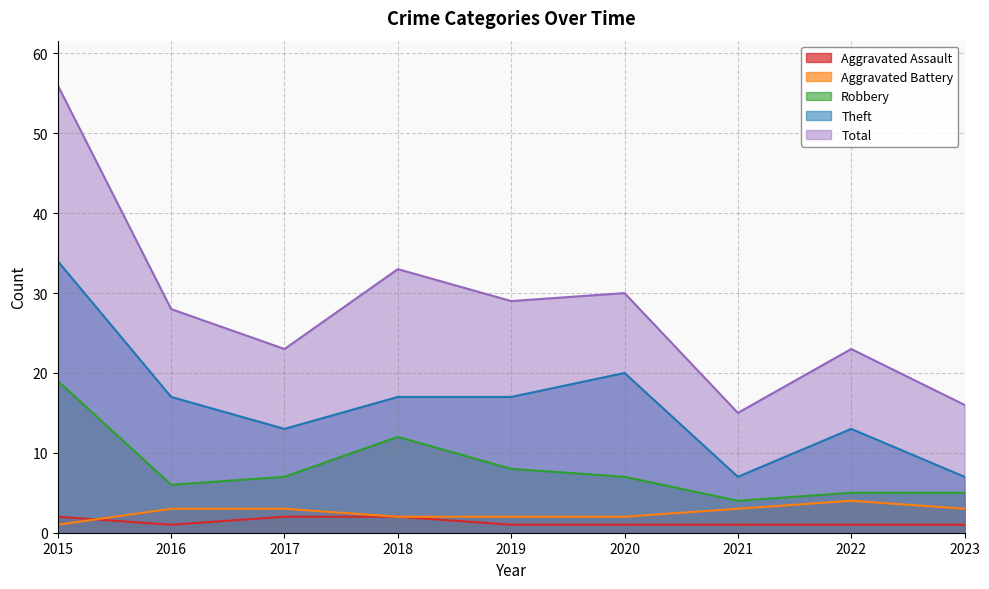

How many data points in Total are less than 28?

4